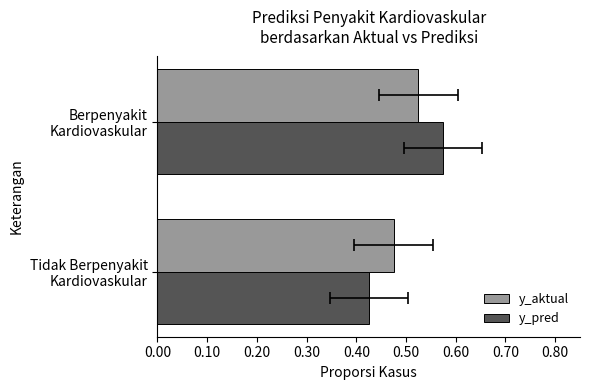

List the series in order of their peak value, lowest first.

y_aktual, y_pred